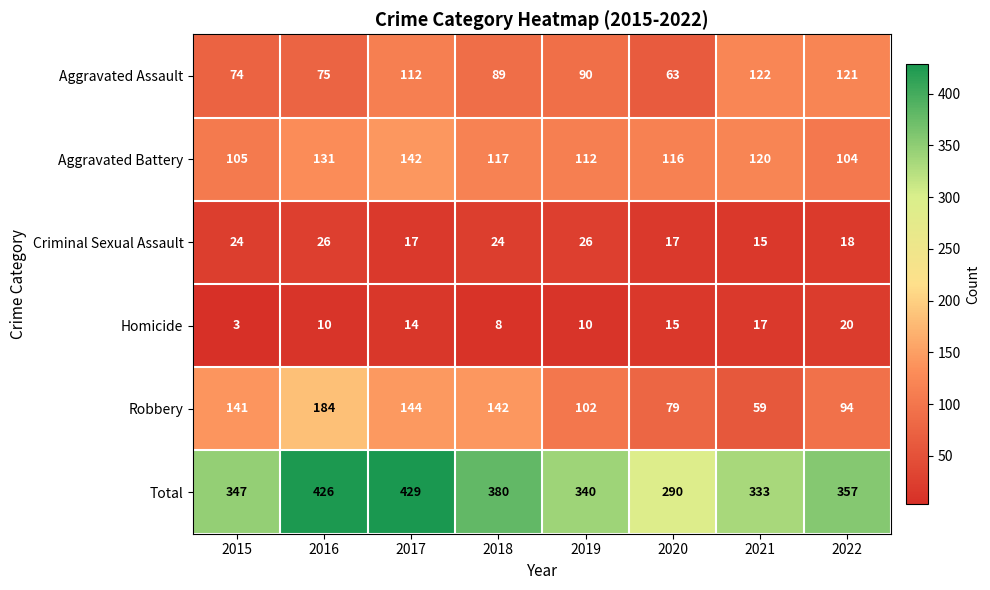

What is the maximum value shown in the chart?

429